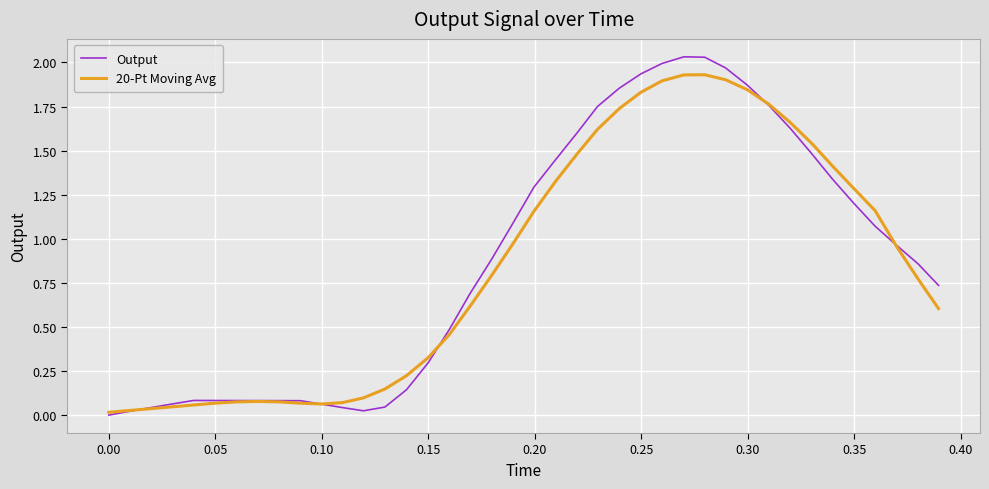

Rank the series by their maximum value, from highest to lowest.

Output, 20-Pt Moving Avg